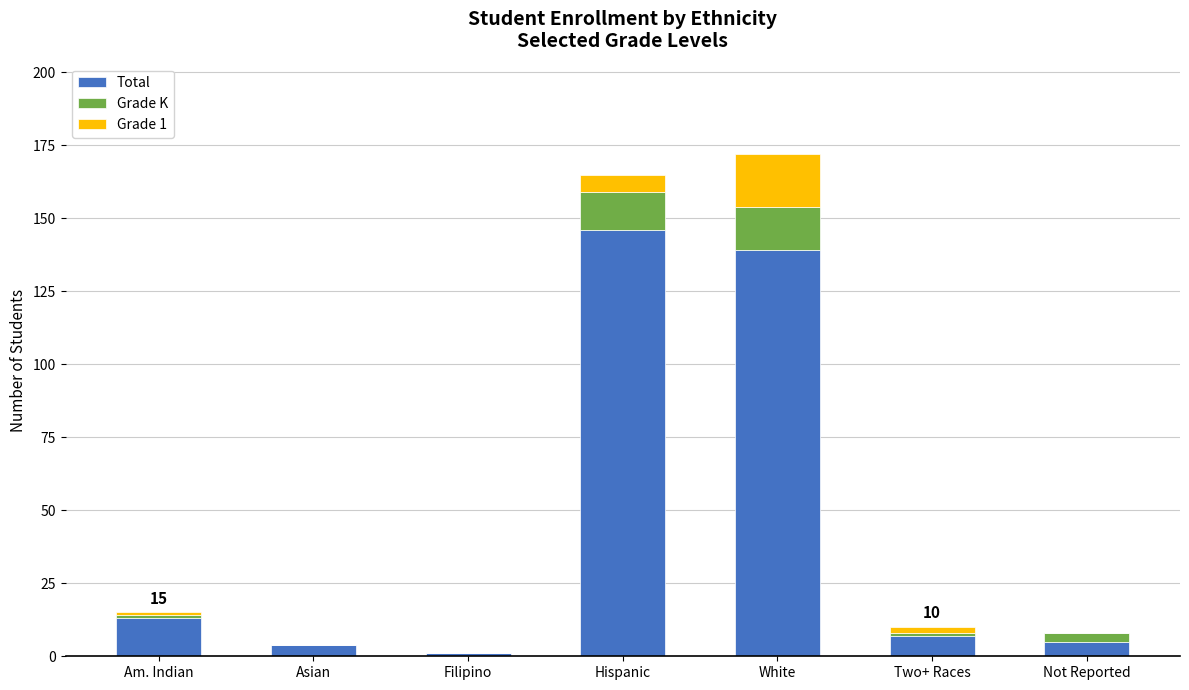

True or false: Total has a value of 7 at Two+ Races.

True